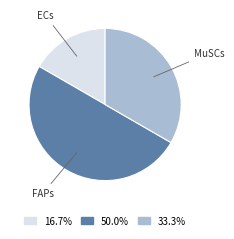

Is there a majority slice in this chart?

No